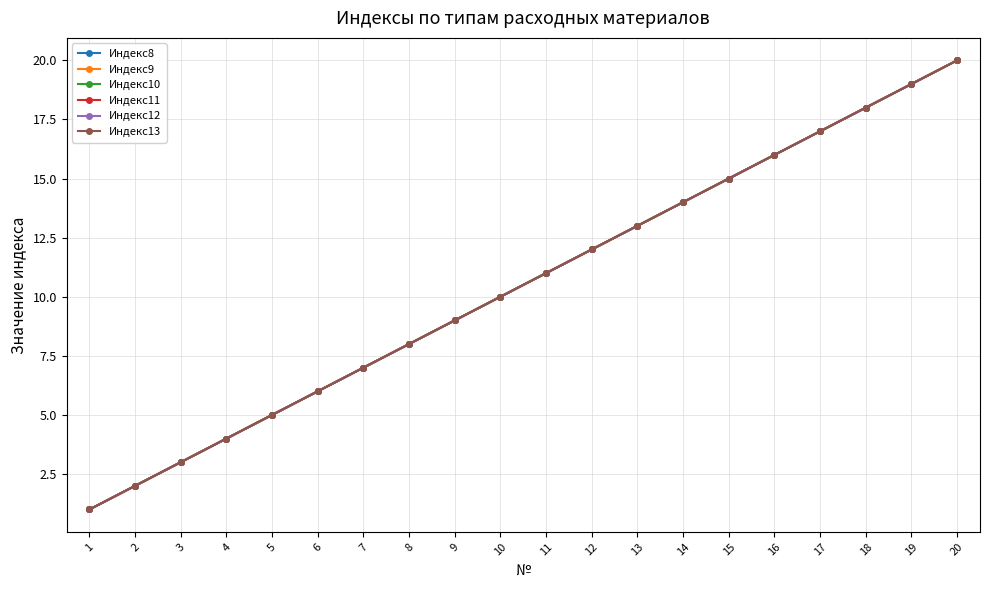

How many lines are shown in the chart?

6